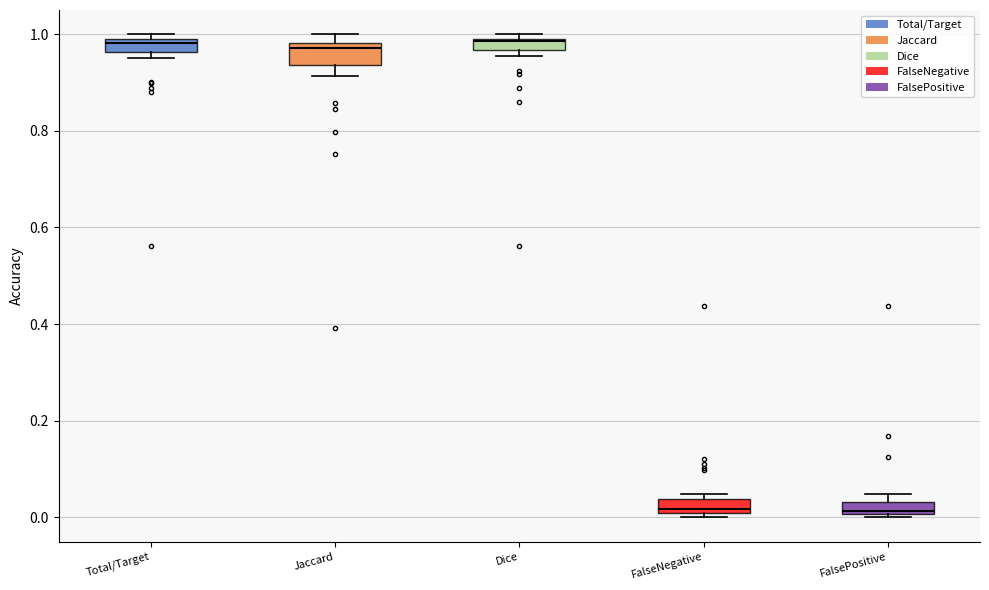

Where is the upper edge of the box for FalseNegative on the y-axis? The values are not printed on the chart, so give them approximately, as read against the axis.

0.04